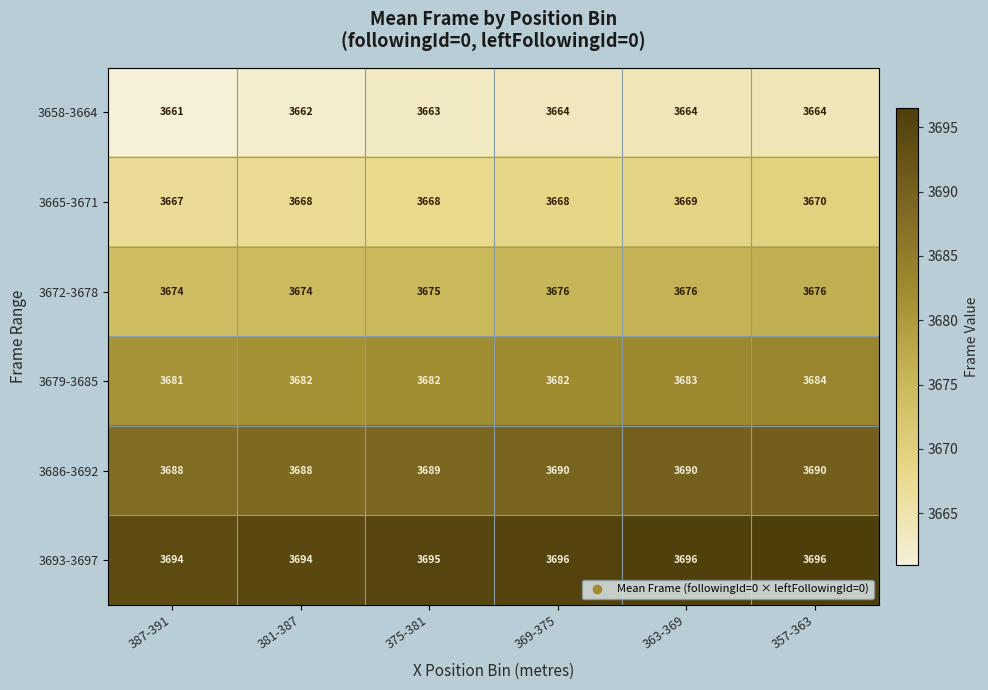

What is the spread (max minus min) of values at 357-363?

32